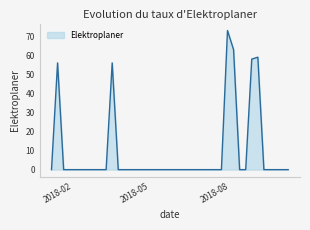

Count the number of data series in this chart.

1